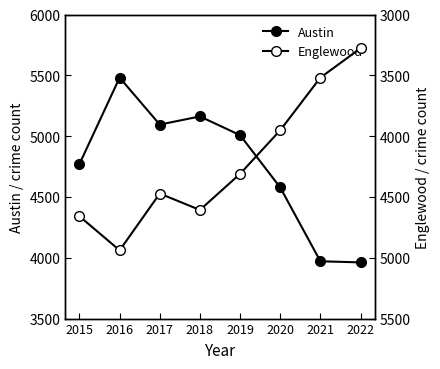

Reading left to right, transcribe all the data shown in this chart.

Austin: 2015=4771	2016=5481	2017=5095	2018=5162	2019=5008	2020=4578	2021=3971	2022=3962
Englewood: 2015=4659	2016=4939	2017=4472	2018=4607	2019=4310	2020=3952	2021=3519	2022=3278